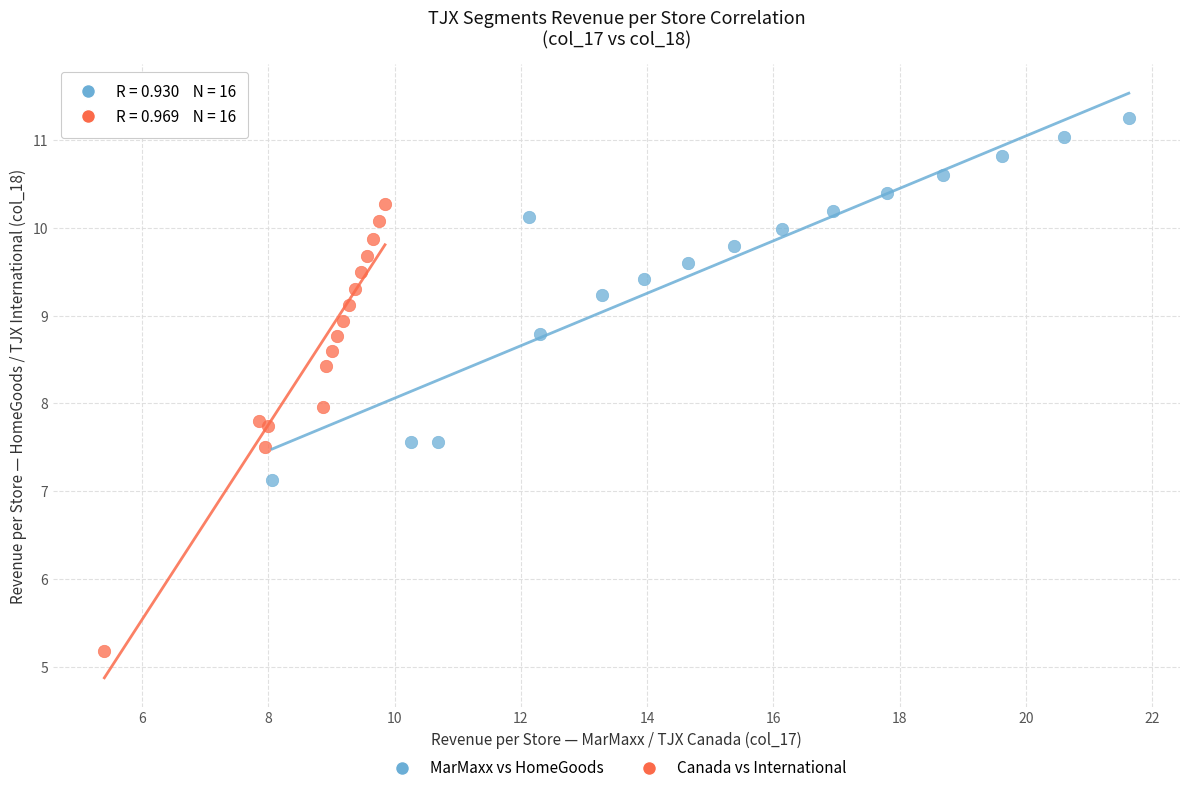

Which series reaches the minimum Y coordinate?

Canada vs International